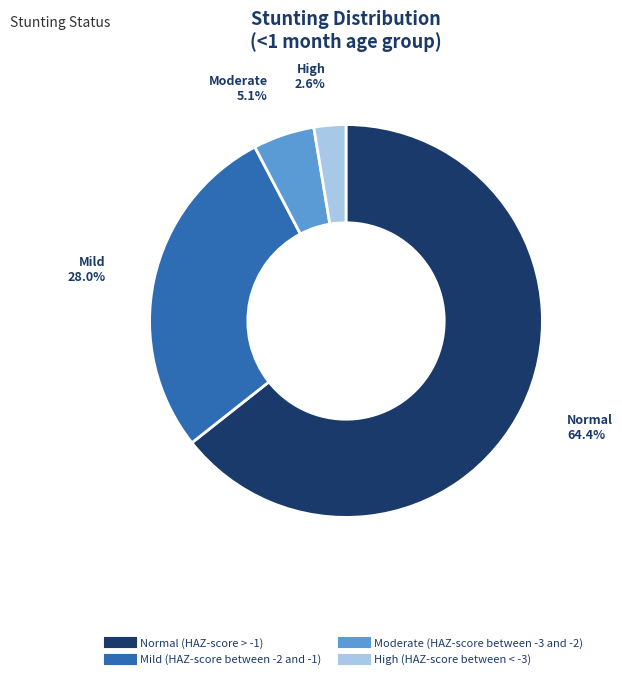

How much of the chart is everything except Moderate (HAZ-score between -3 and -2)?

94.9%